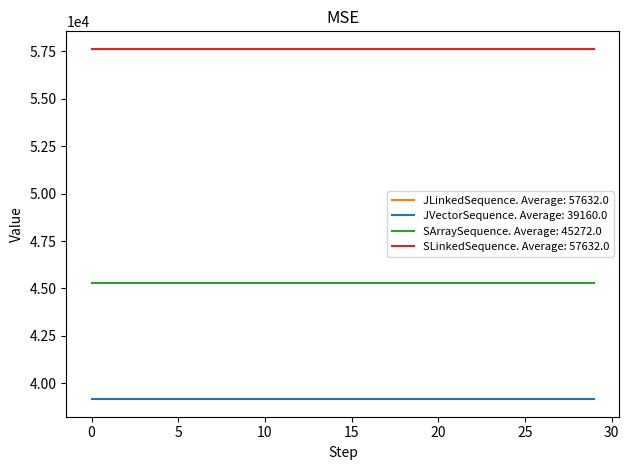

List the series in order of their peak value, highest first.

JLinkedSequence, SLinkedSequence, SArraySequence, JVectorSequence